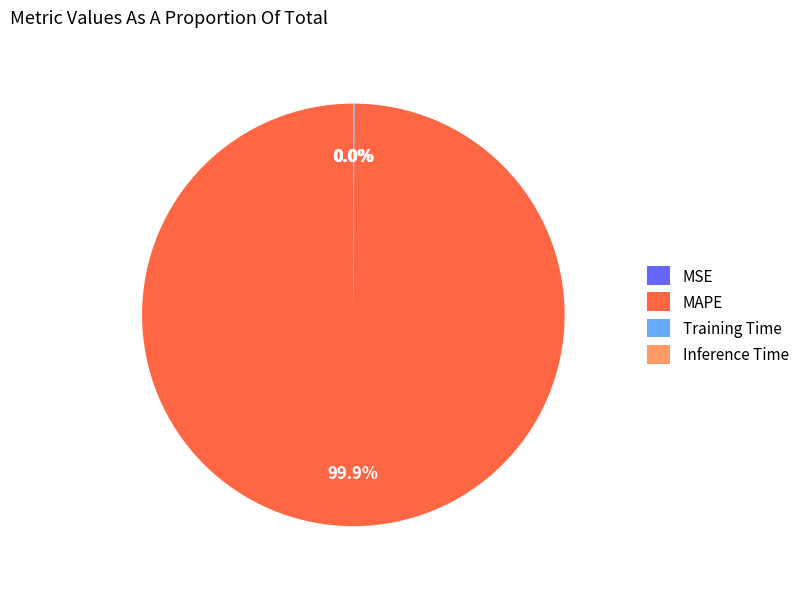

What is the majority slice?

MAPE